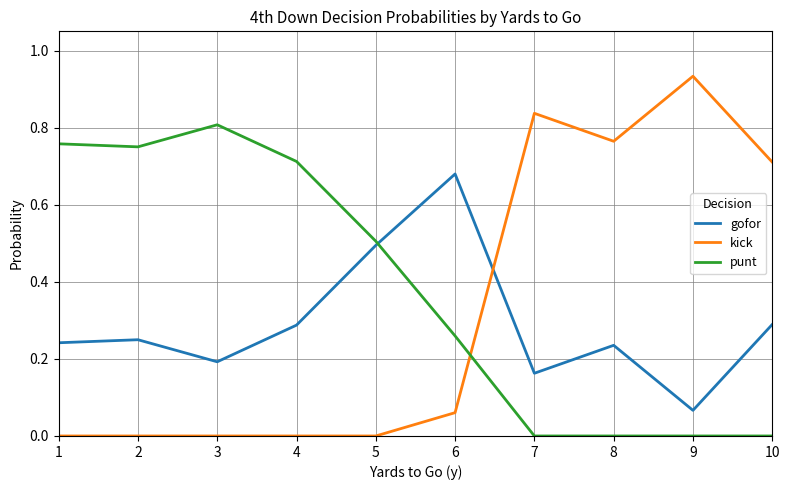

Is the value of kick at 5 greater than the value of punt at 1?

No